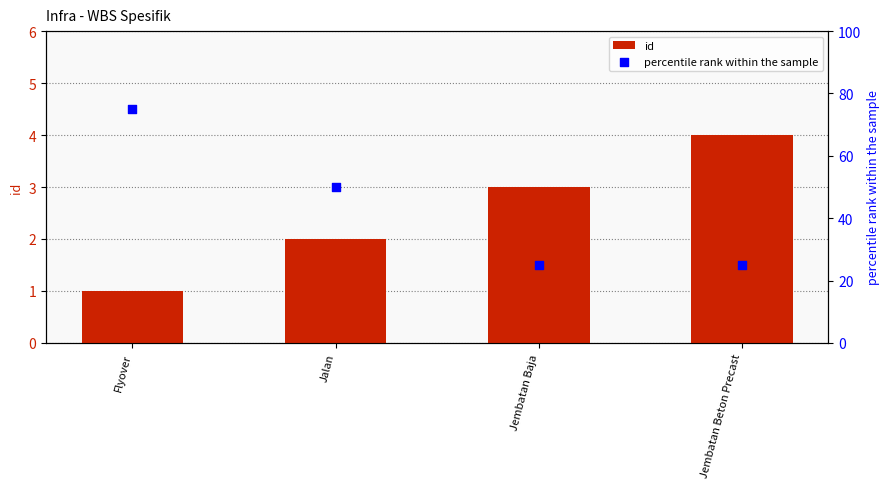

Which series contains the highest Y value?

percentile rank within the sample